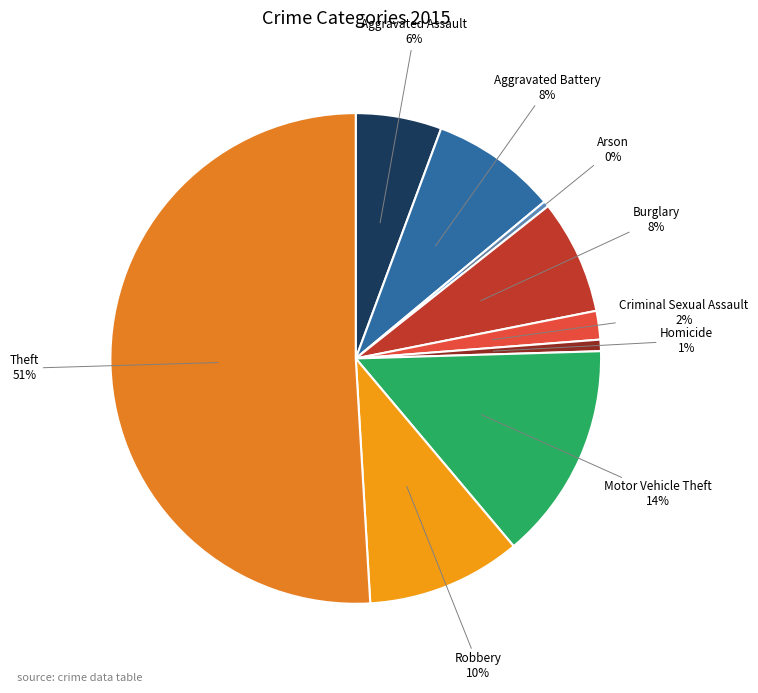

What is the largest slice in the pie chart?

Theft